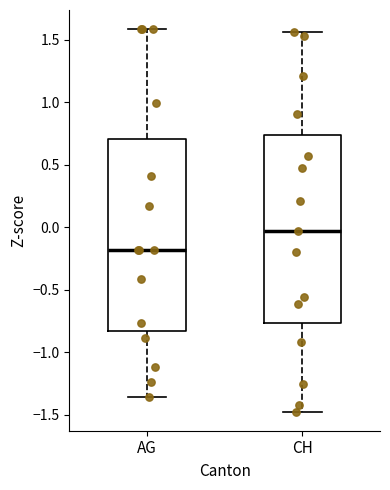

Where does the median line of the box for AG sit on the y-axis? The values are not printed on the chart, so give them approximately, as read against the axis.

-0.20